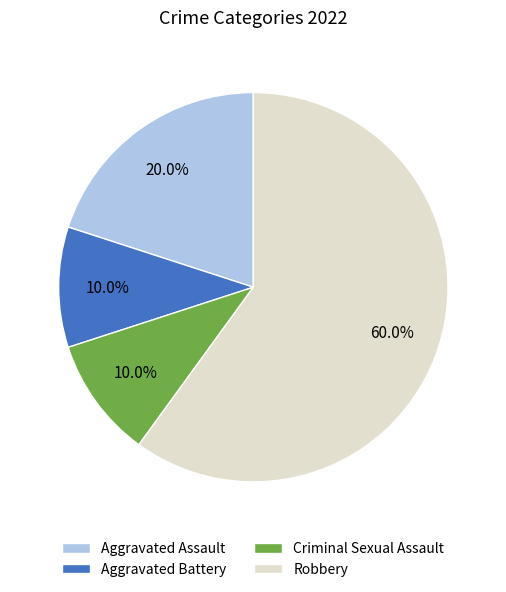

Which slice represents more than half of the pie?

Robbery